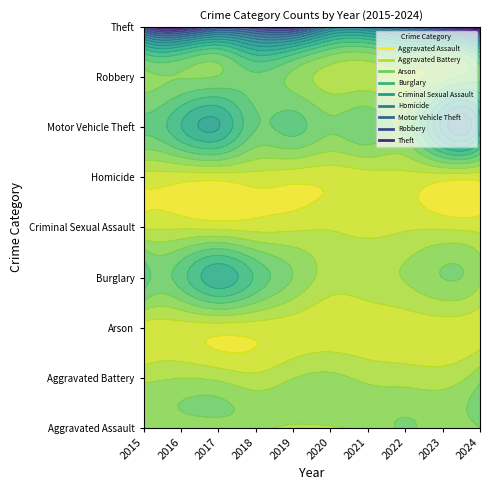

Count the Arson values in the range 2 to 5.

7